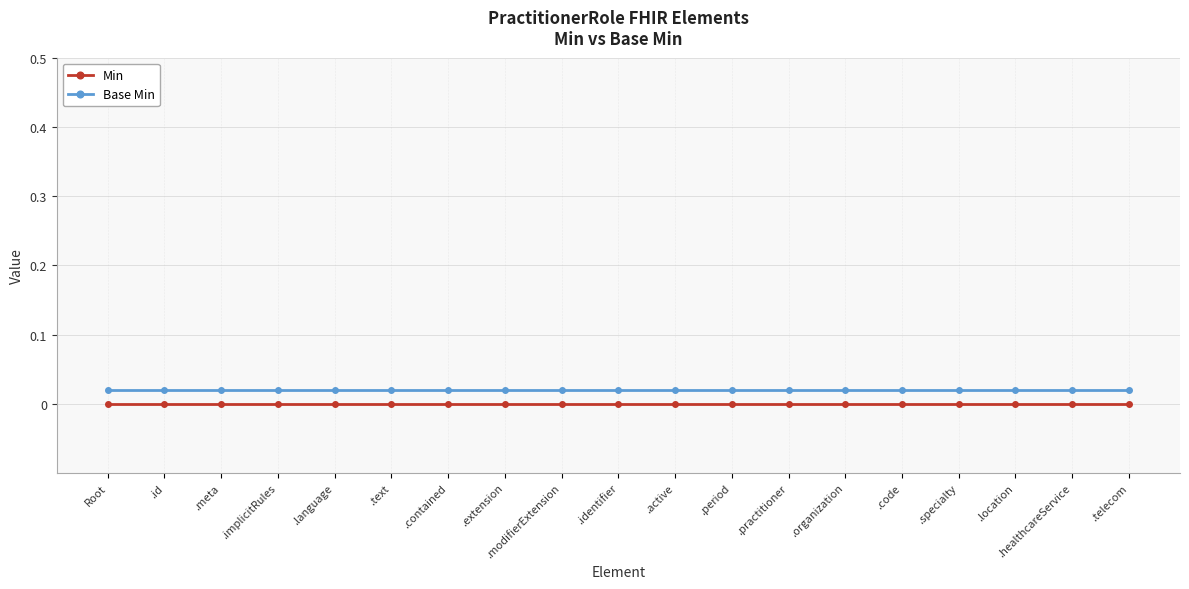

What are all the series names shown in the legend?

Min, Base Min